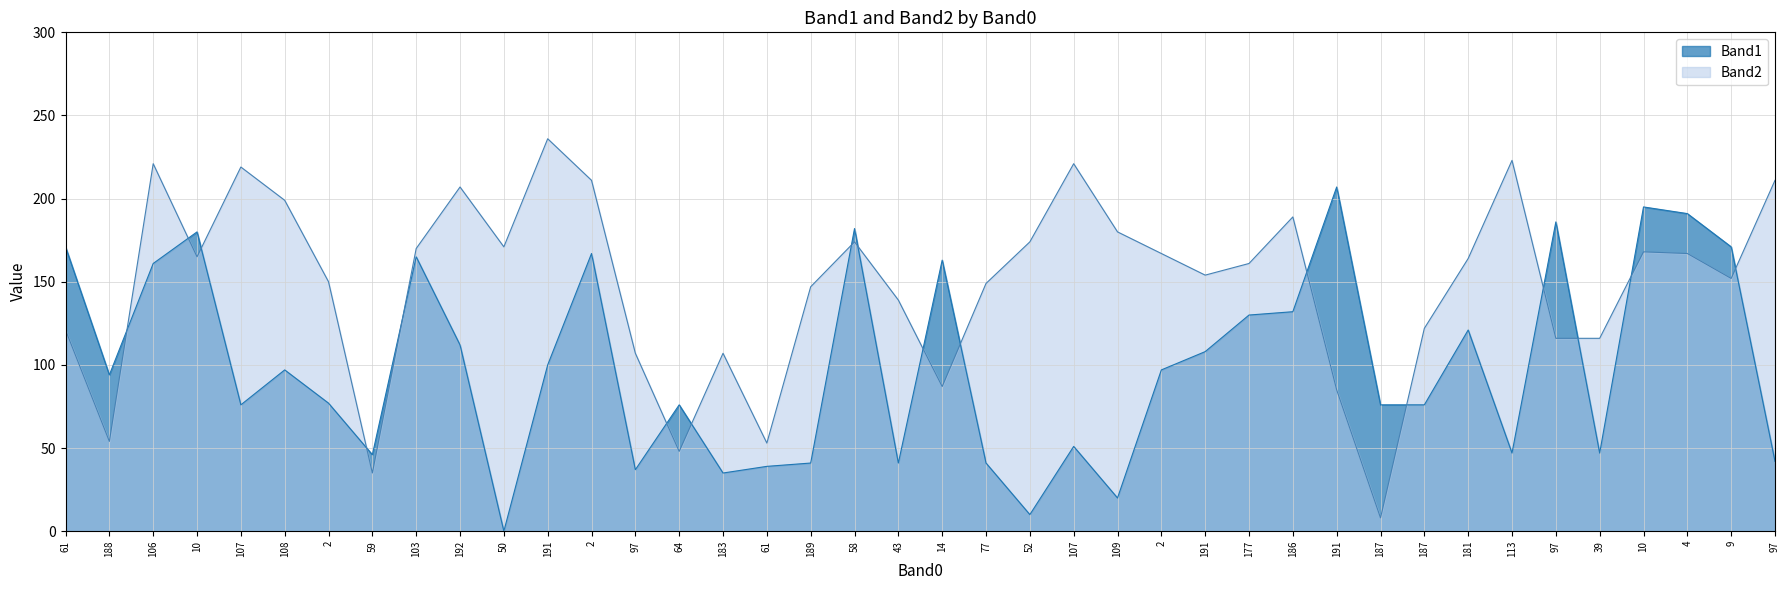

The Band1 series shows 132 at 186. True or false?

True